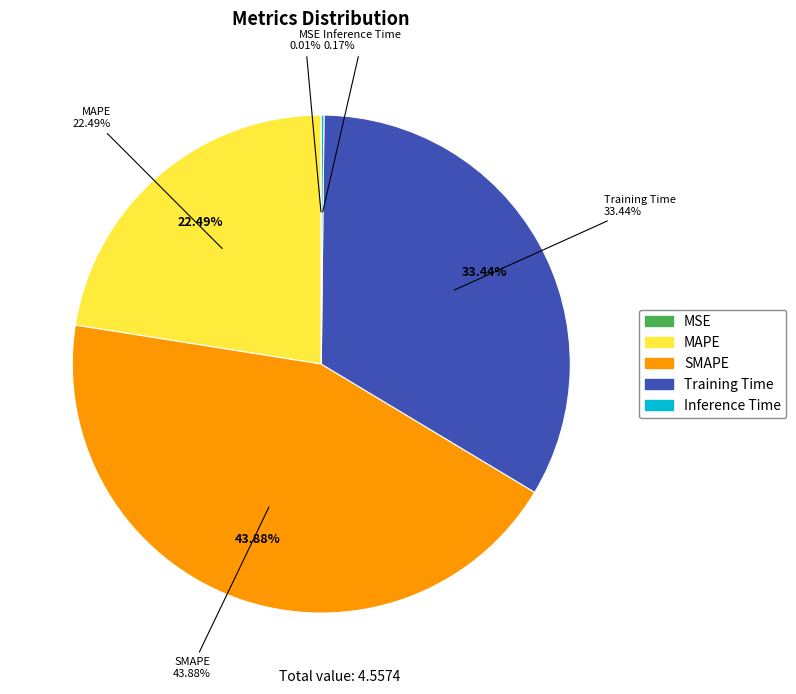

What is the smallest slice in the pie chart?

MSE